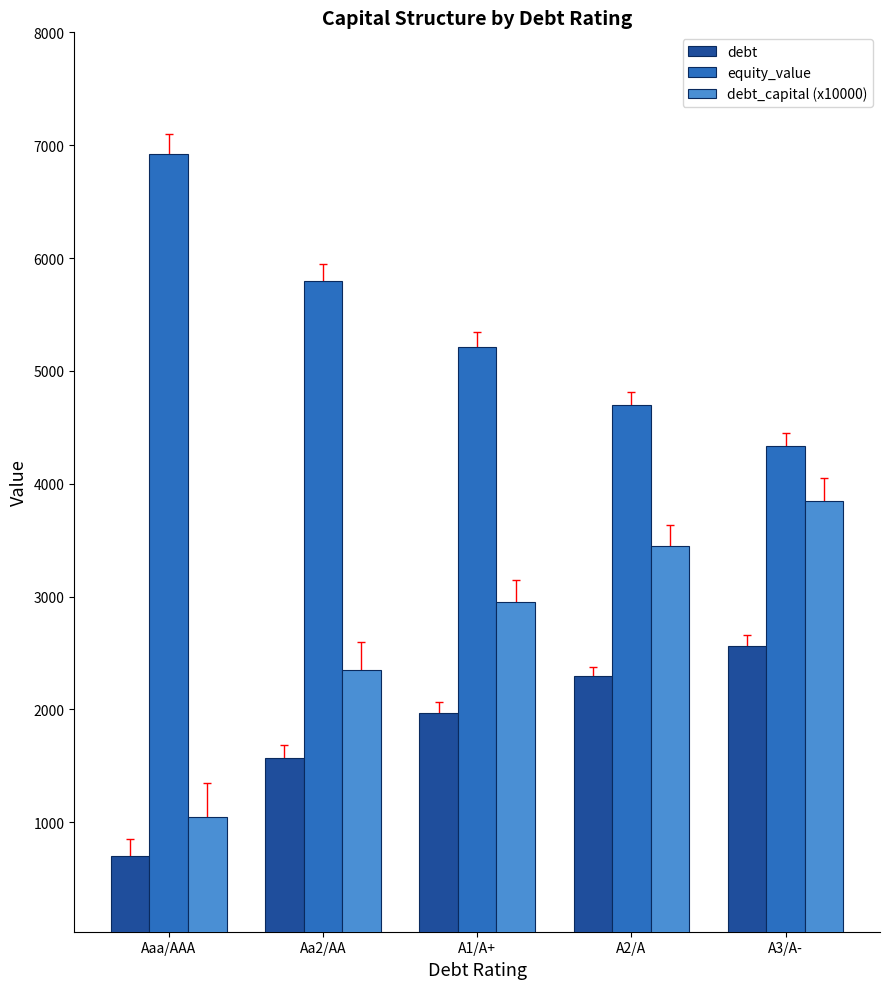

Rank the categories by equity_value value from highest to lowest.

Aaa/AAA, Aa2/AA, A1/A+, A2/A, A3/A-